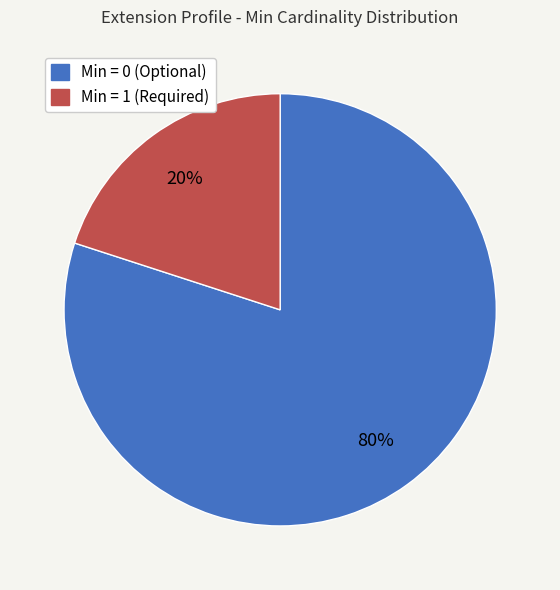

To the nearest percent, what is the difference between the largest and smallest slice percentages?

60%